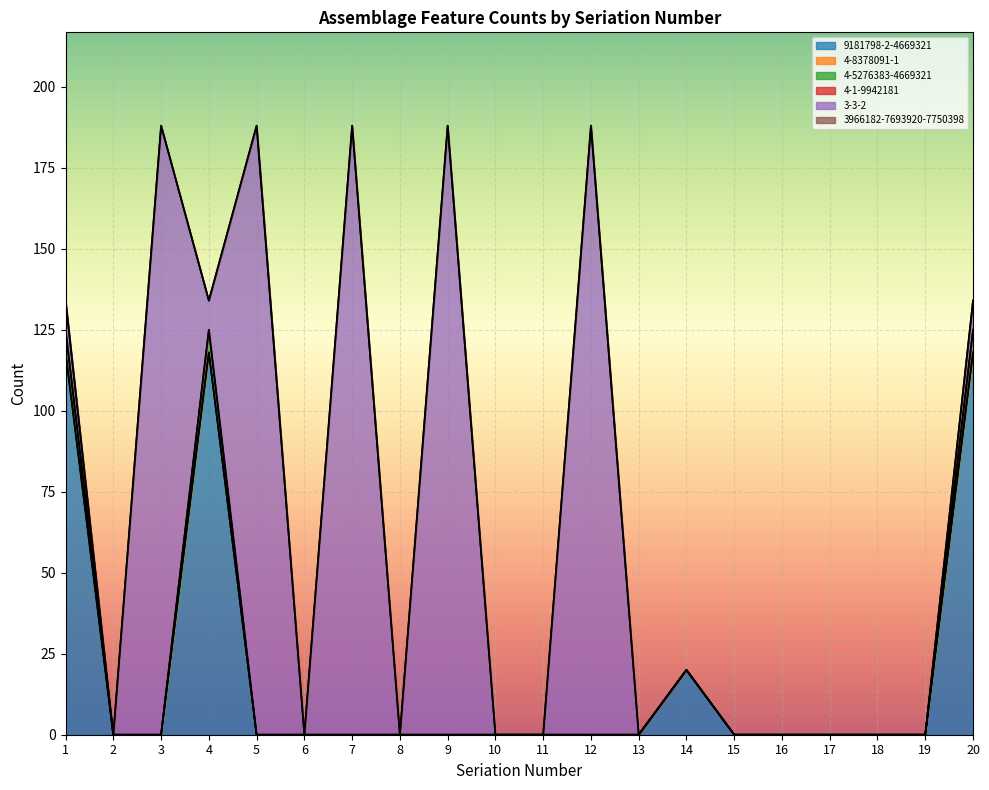

Which series changed the most between 15 and 17?

9181798-2-4669321